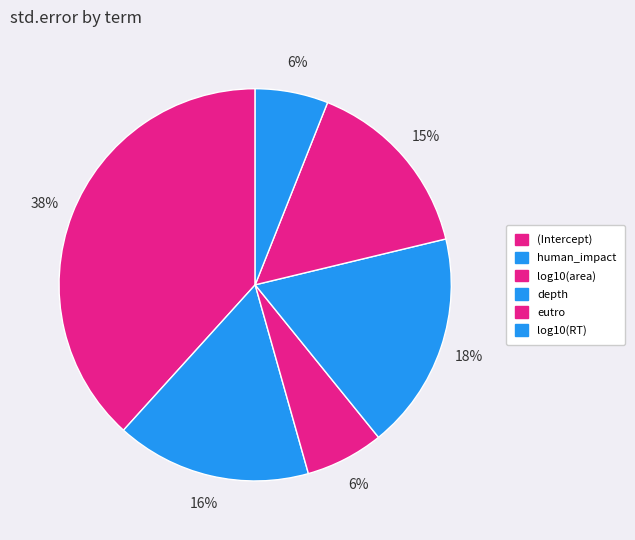

True or false: log10(area) accounts for 17% of the total.

False